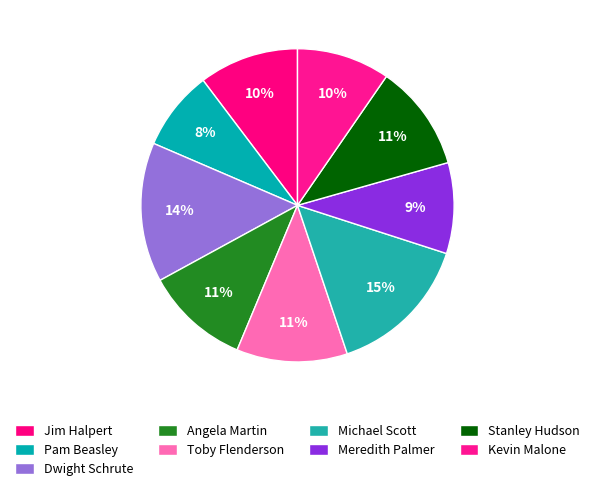

What is the change in value from Toby Flenderson to Kevin Malone?

-8000